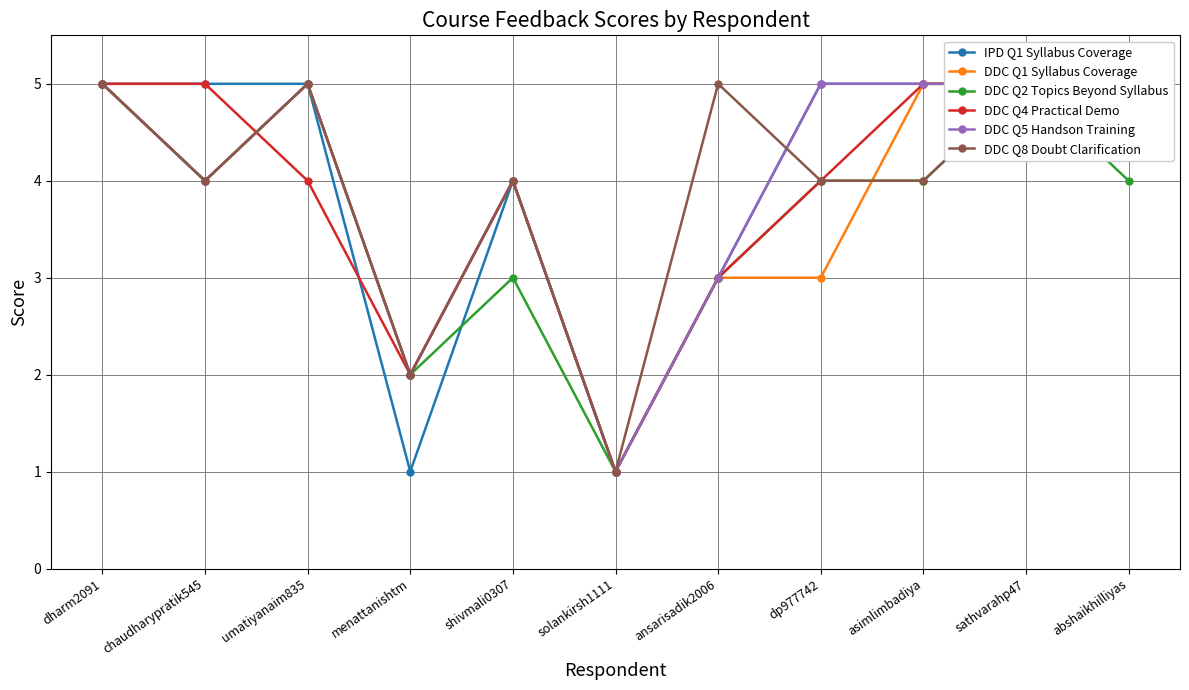

Count the DDC Q5 Handson Training values in the range 3 to 5.

9